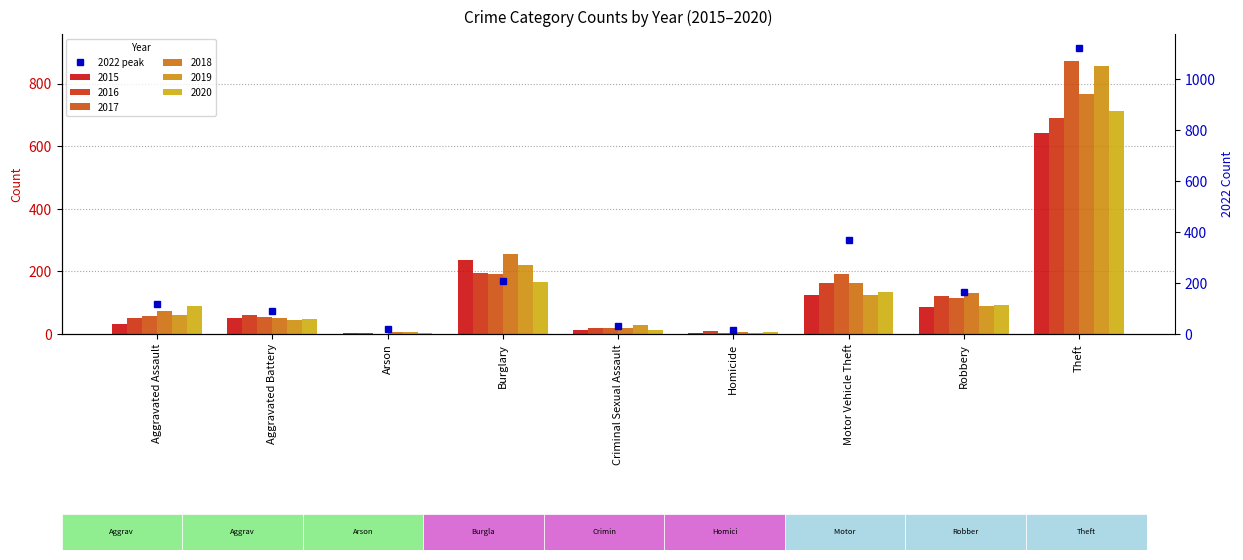

How many groups of bars are there?

9